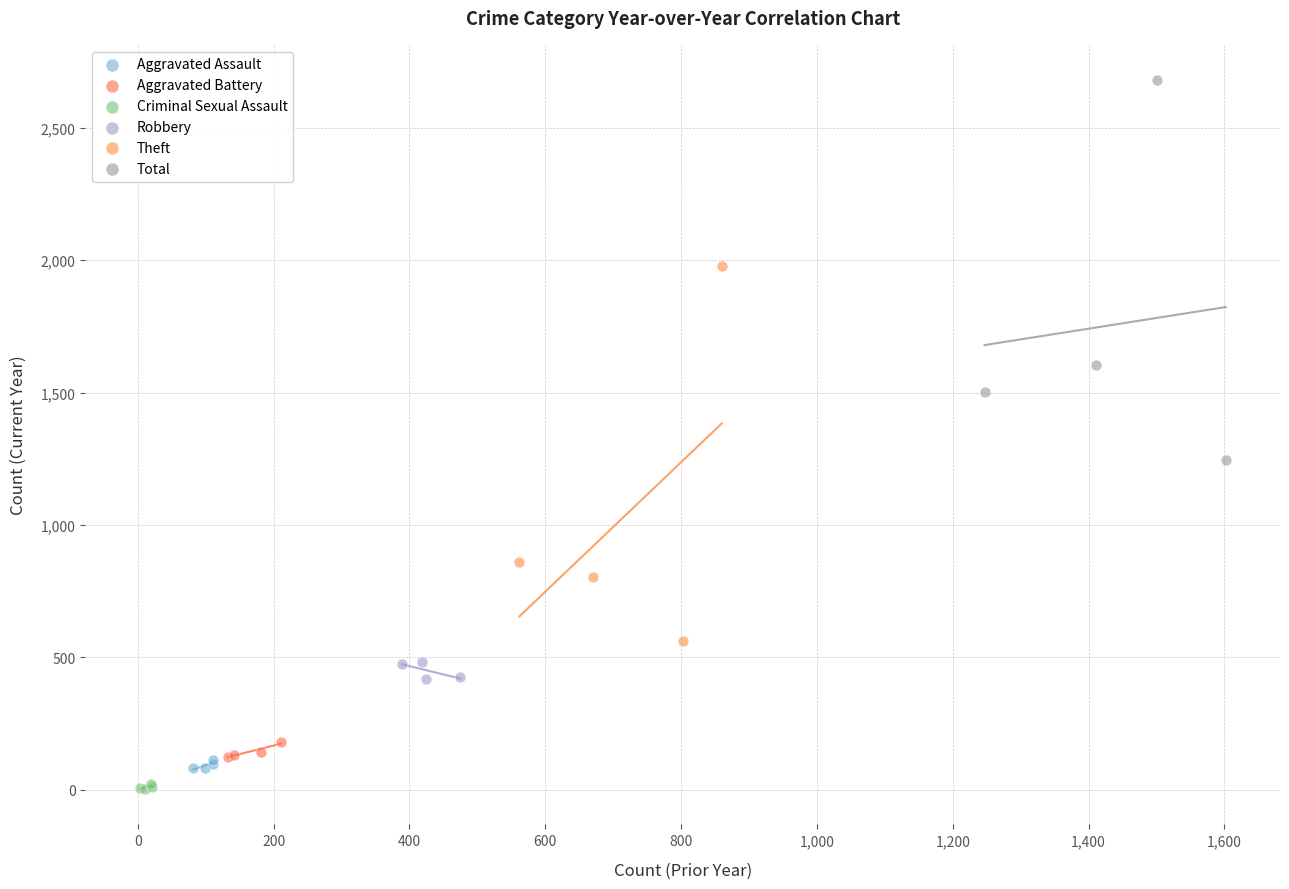

Which series has the largest Y range (max minus min)?

Total